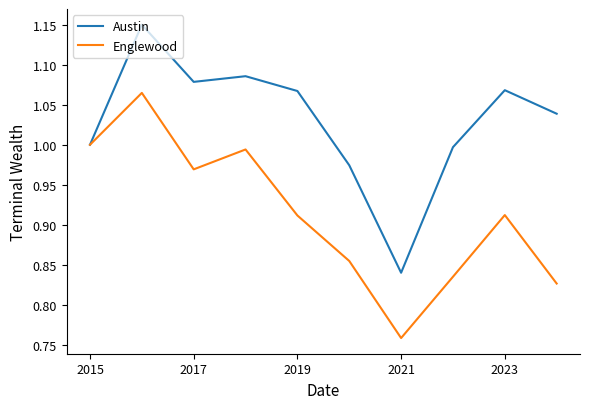

Which series has the largest range (max minus min)?

Austin